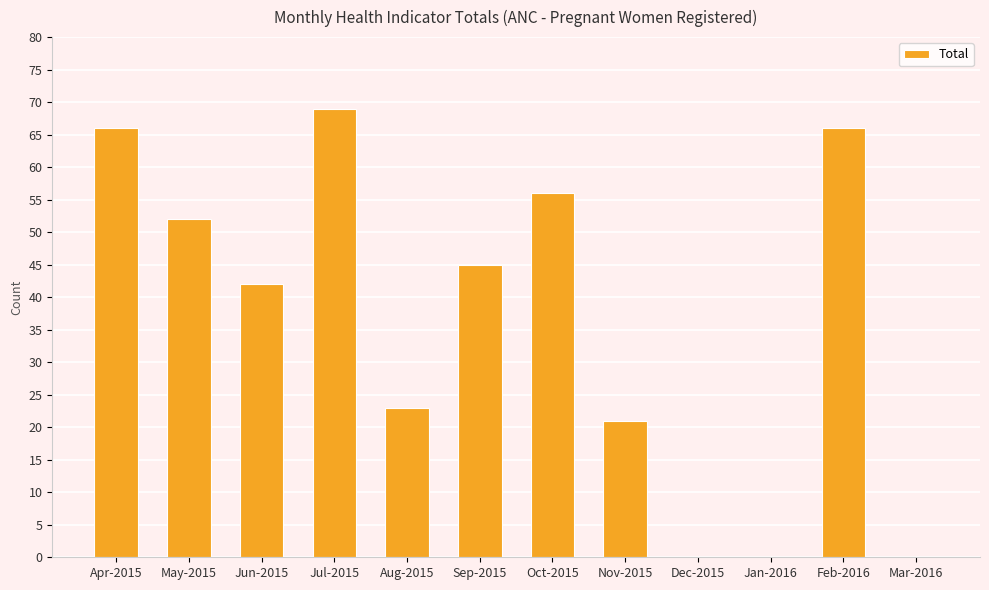

Which label corresponds to the largest value in the chart?

Jul-2015